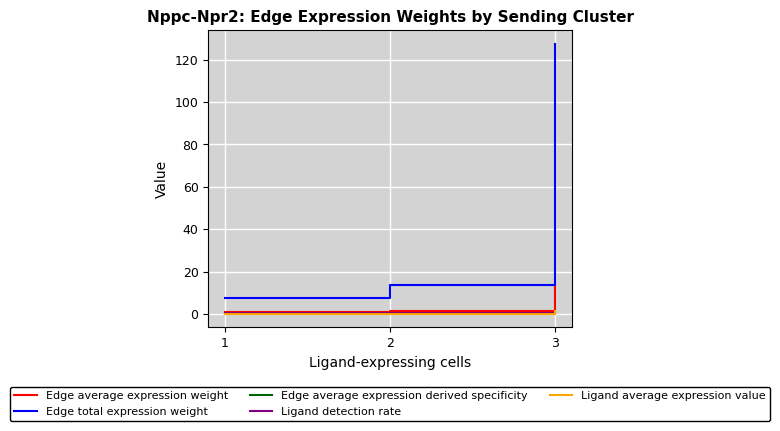

What is the maximum value for Edge average expression derived specificity?

0.3